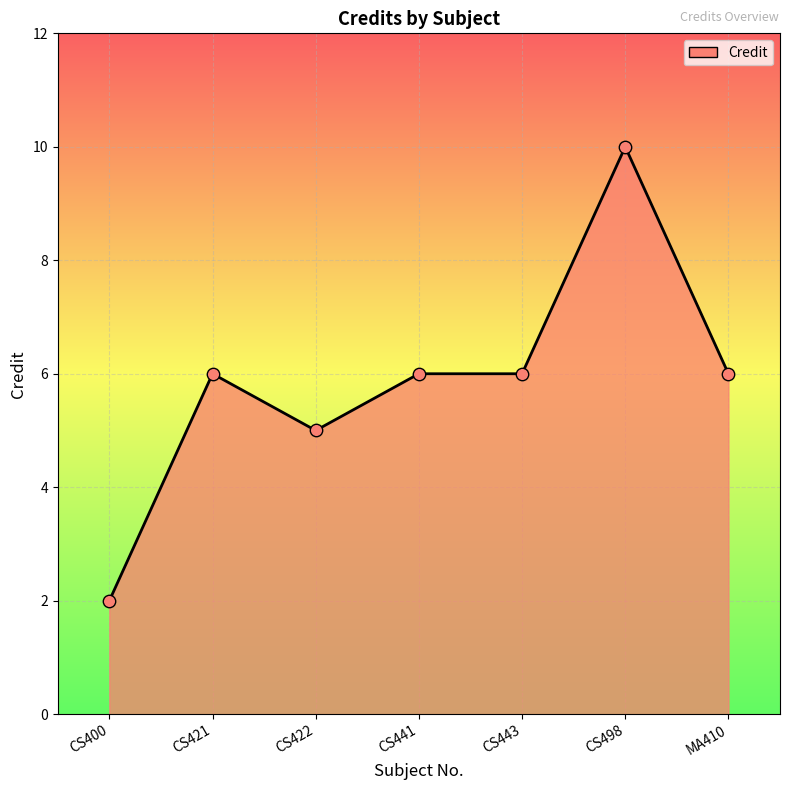

What is the change in value from CS400 to CS443?

+4